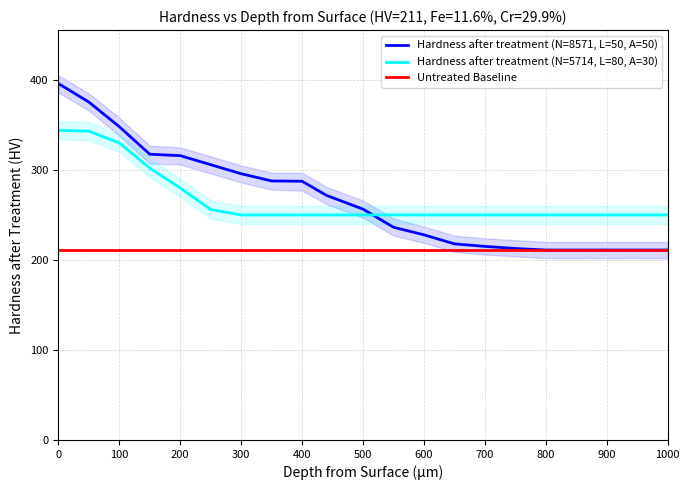

Is it true that Hardness after treatment (N=8571, L=50, A=50) equals 90.6 at 700?

False